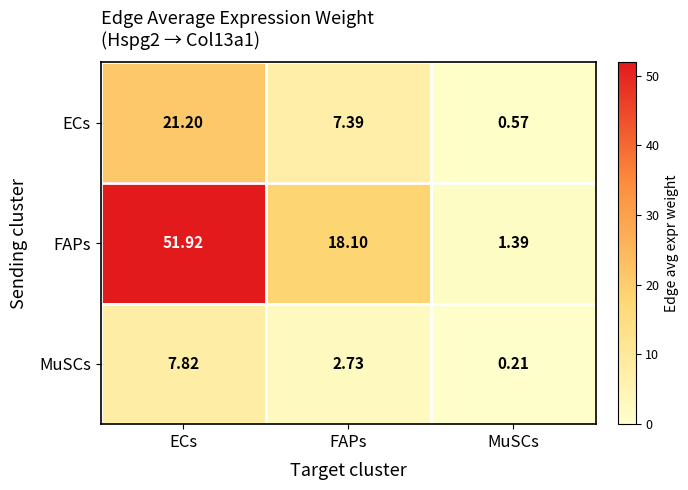

Which series has the widest spread of values?

FAPs